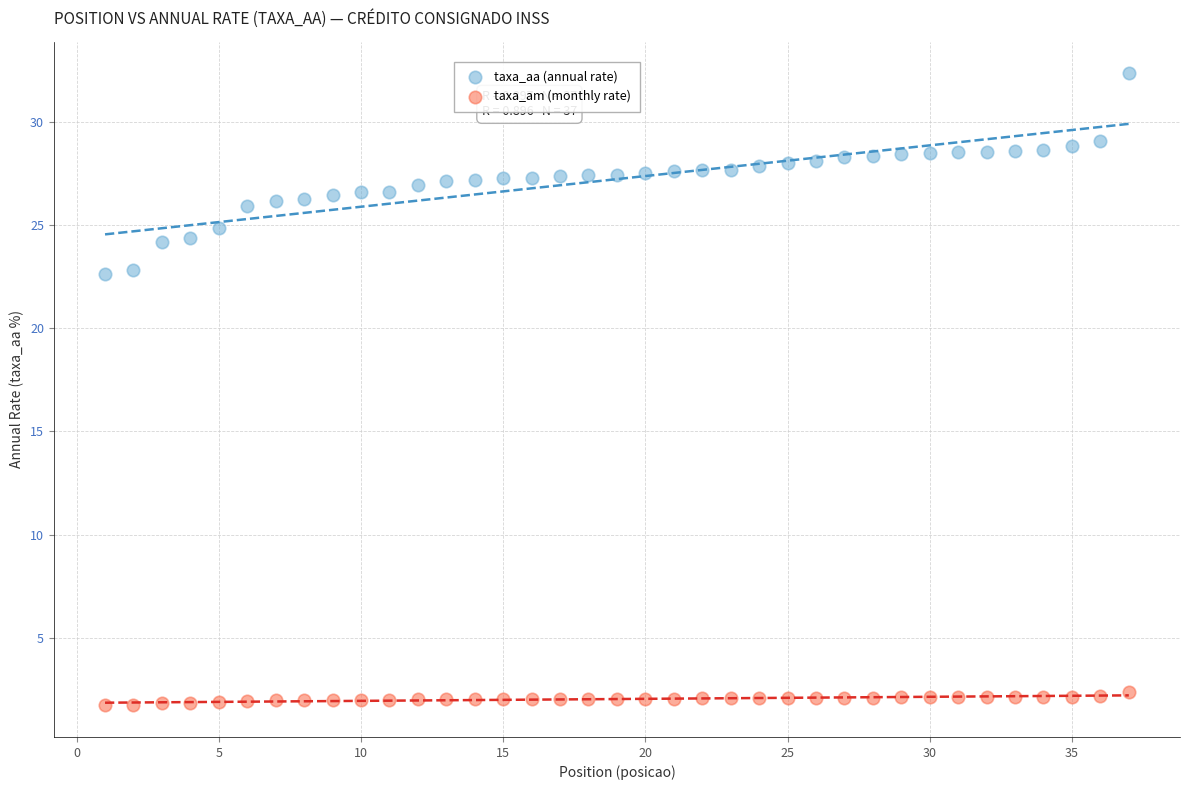

Which series contains the highest Y value?

taxa_aa (annual rate)